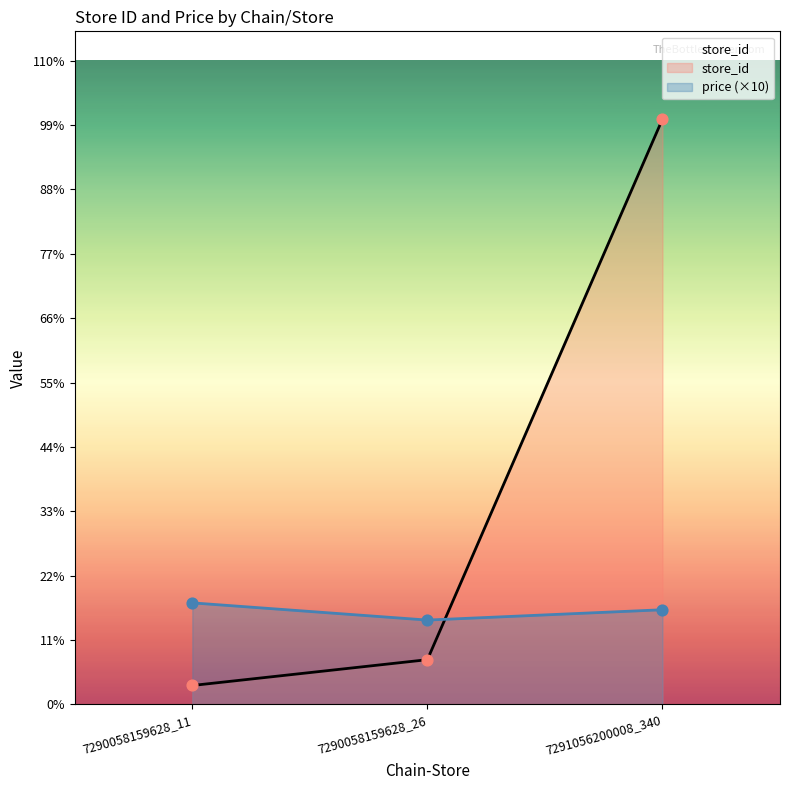

Is the value of store_id at 7290058159628_11 greater than the value of price at 7290058159628_11?

No